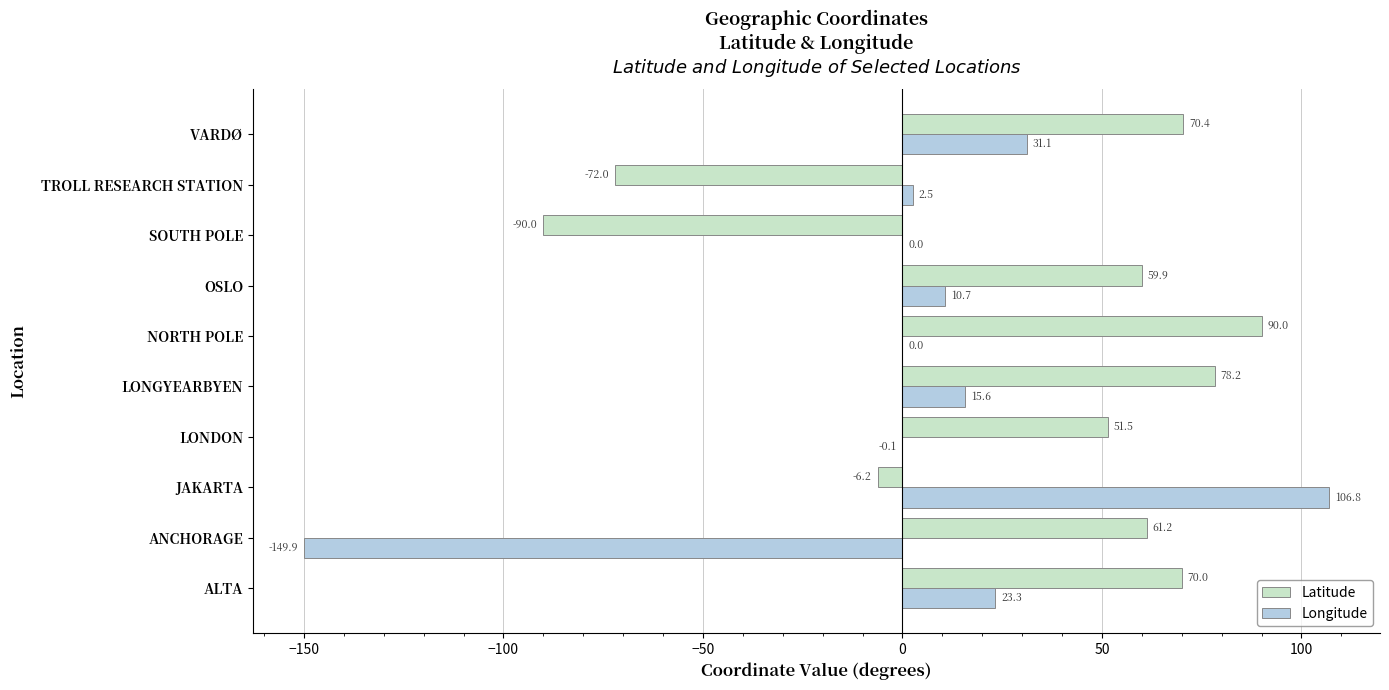

Is the value of Longitude at SOUTH POLE greater than the value of Latitude at OSLO?

No